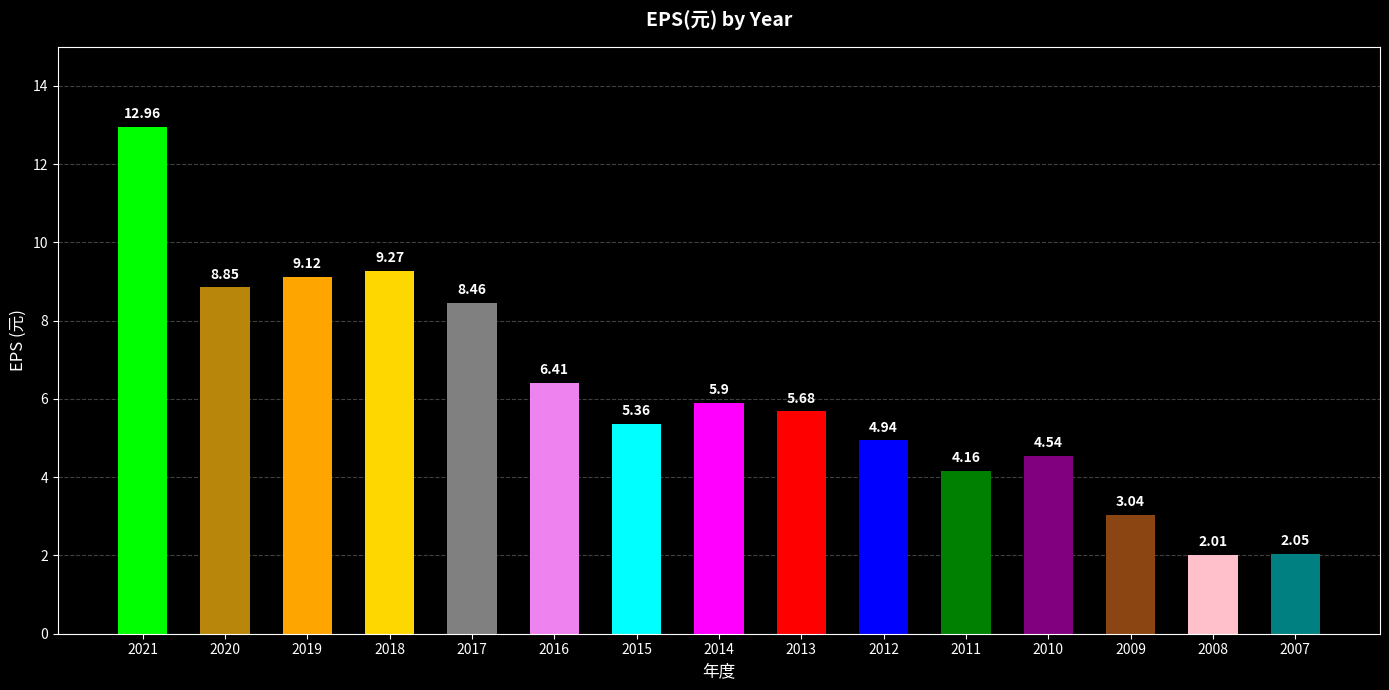

Approximately how many times larger is the value at 2010 compared to 2012?

0.9